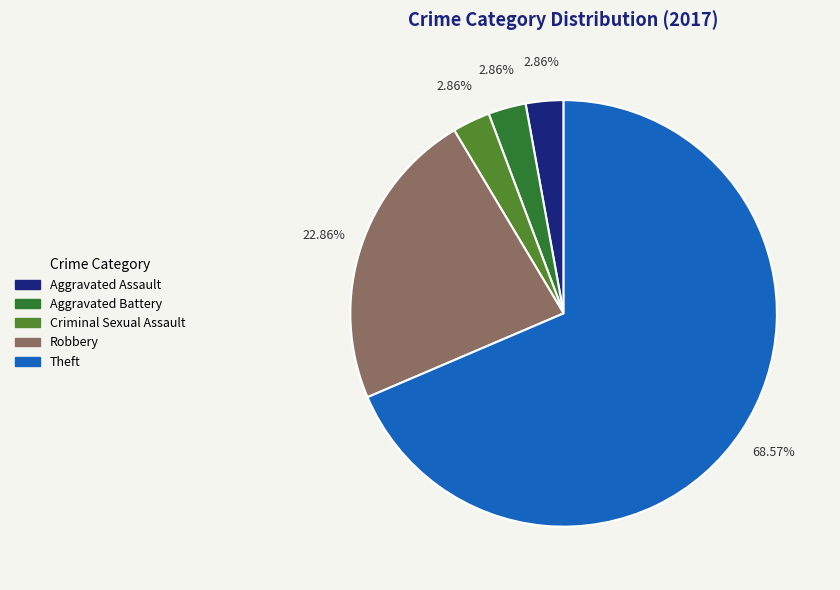

True or false: Robbery accounts for 23% of the total.

True